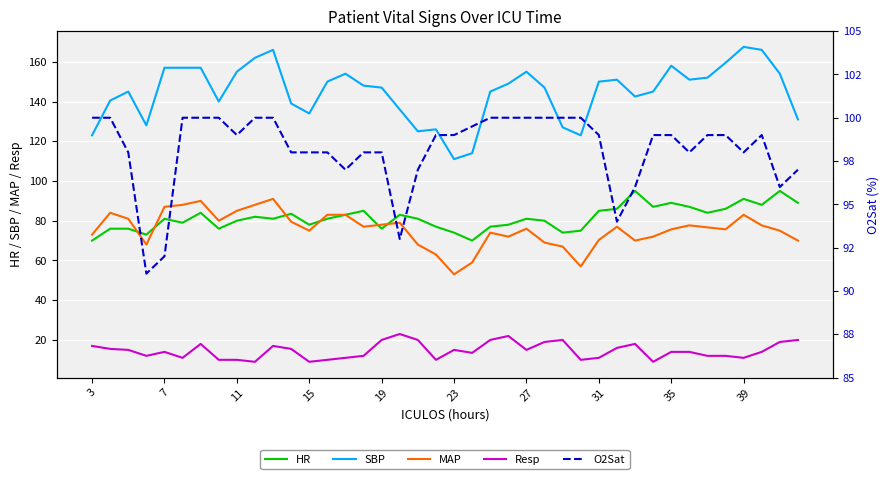

True or false: Resp has a value of 11.0 at 14.

True